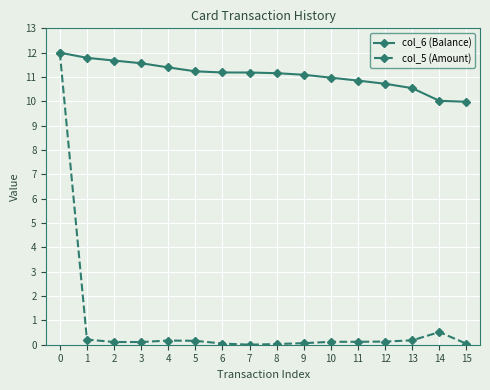

Which series has the largest total across all categories?

col_6 (Balance)